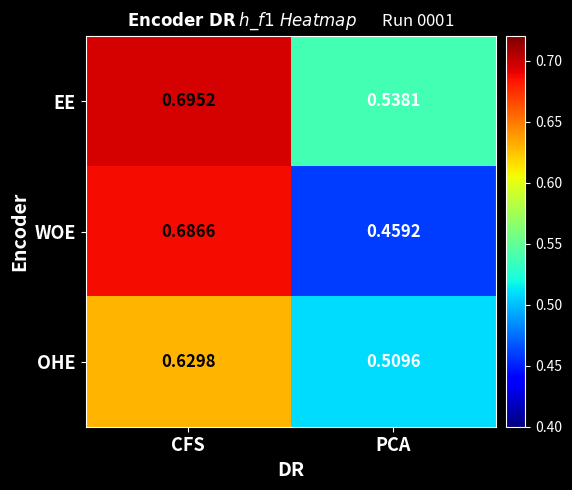

What is the total value across all series at CFS?

2.0